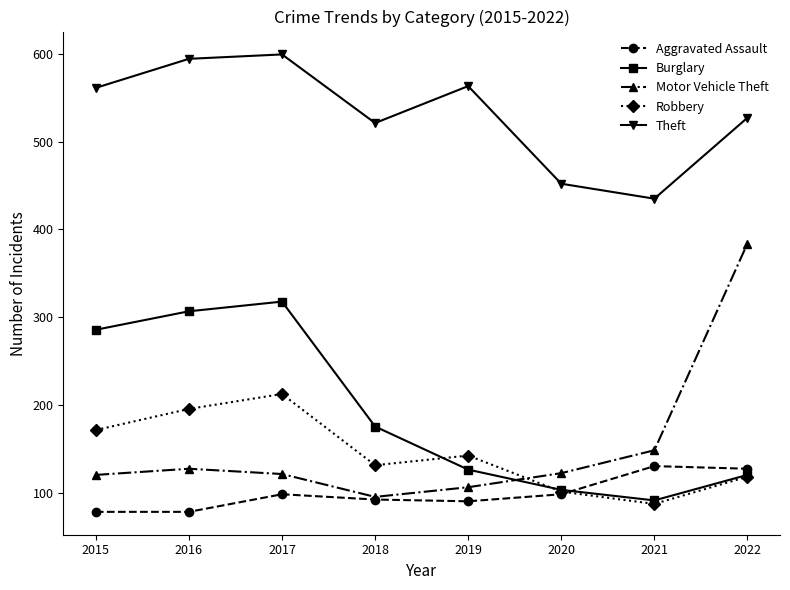

Which series has the largest range (max minus min)?

Motor Vehicle Theft